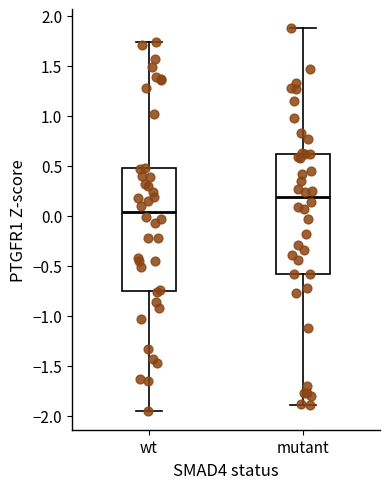

Which box has the highest median line?

mutant